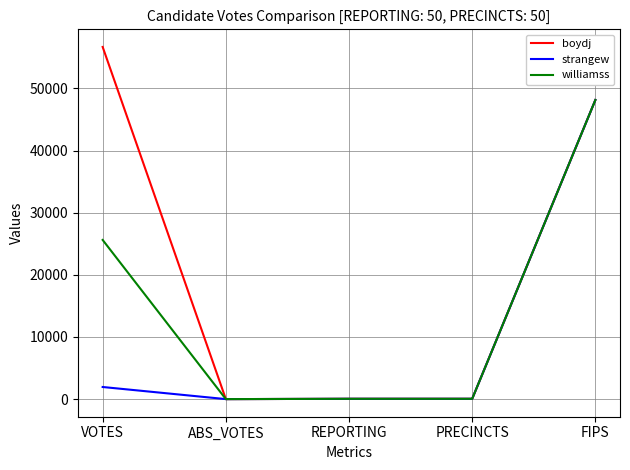

Rank the series by their average value, from lowest to highest.

strangew, williamss, boydj